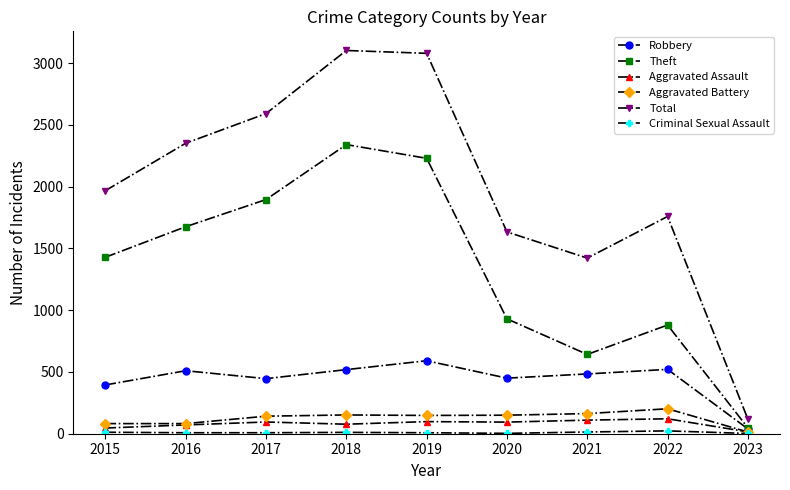

True or false: Total and Aggravated Assault cross at least once.

False